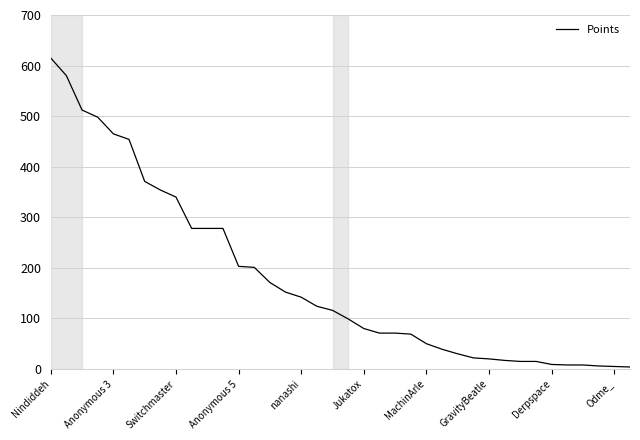

What is the difference between the maximum and minimum values?

611